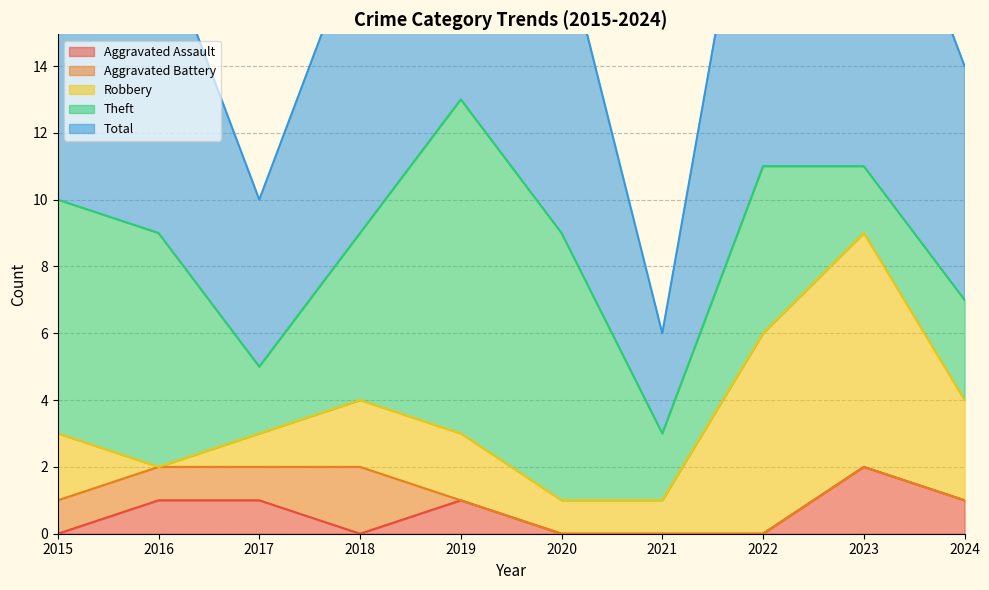

True or false: Aggravated Battery has more than 1 points higher than both neighbors.

False